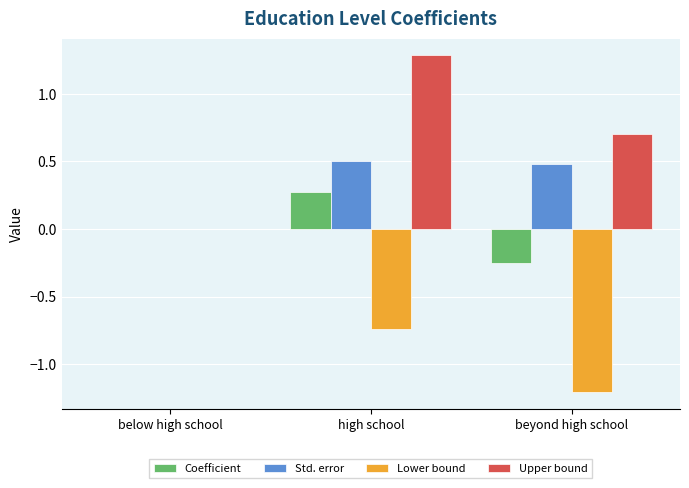

Count the number of categories in the chart.

3